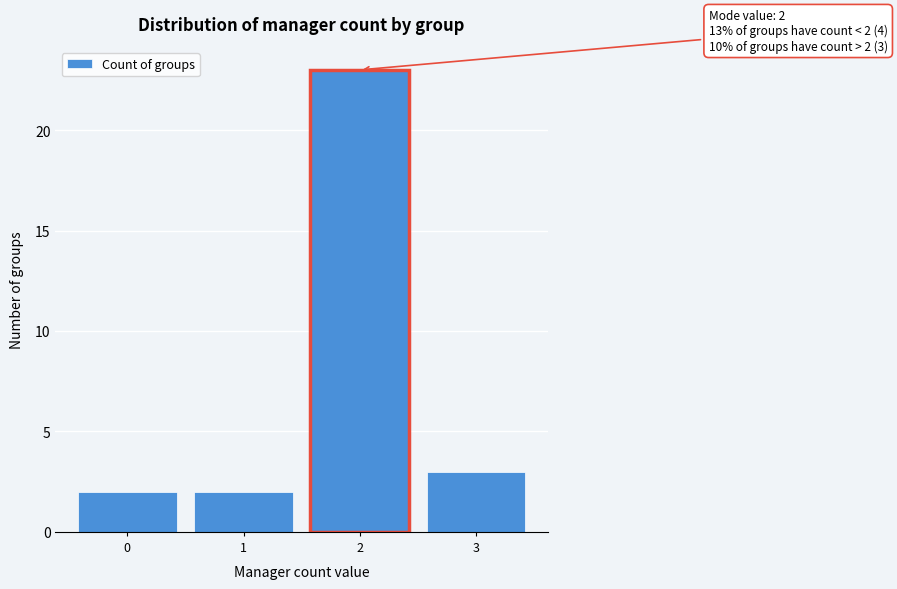

Reading left to right, what are all the values shown in this chart?

2	2	23	3